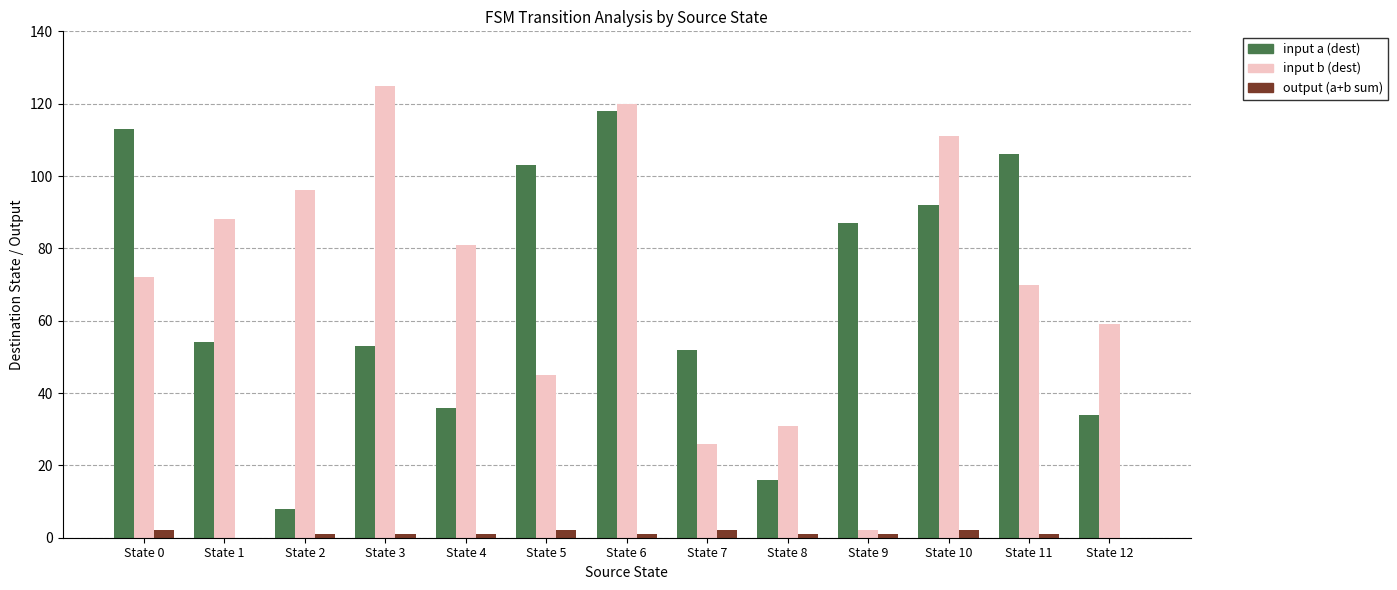

How many categories are shown in the chart?

13